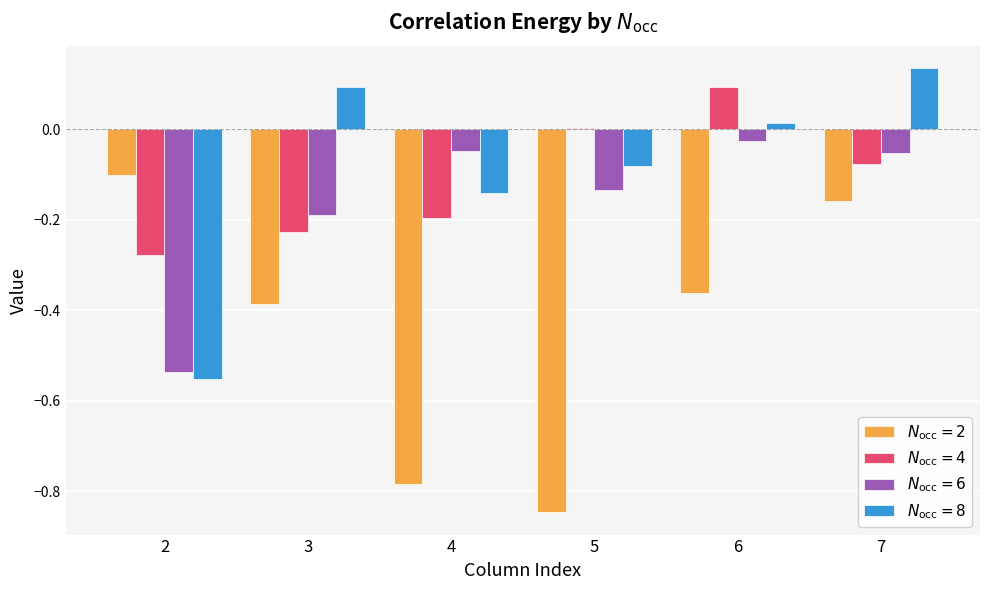

At which category is the sum across all series the highest?

7